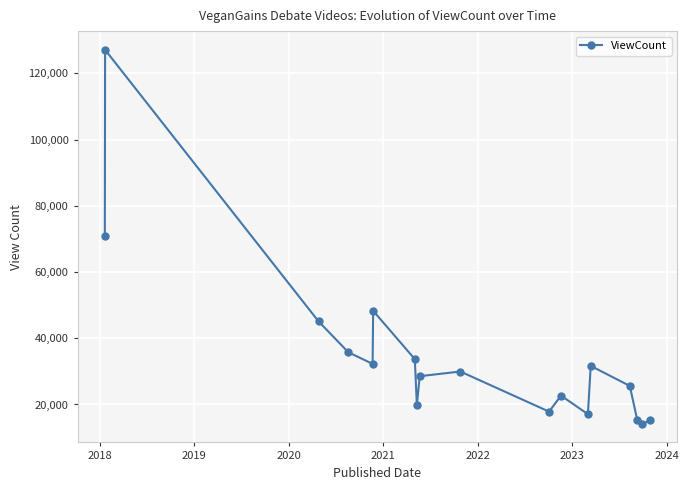

What is the difference between the second highest and minimum values?

56807